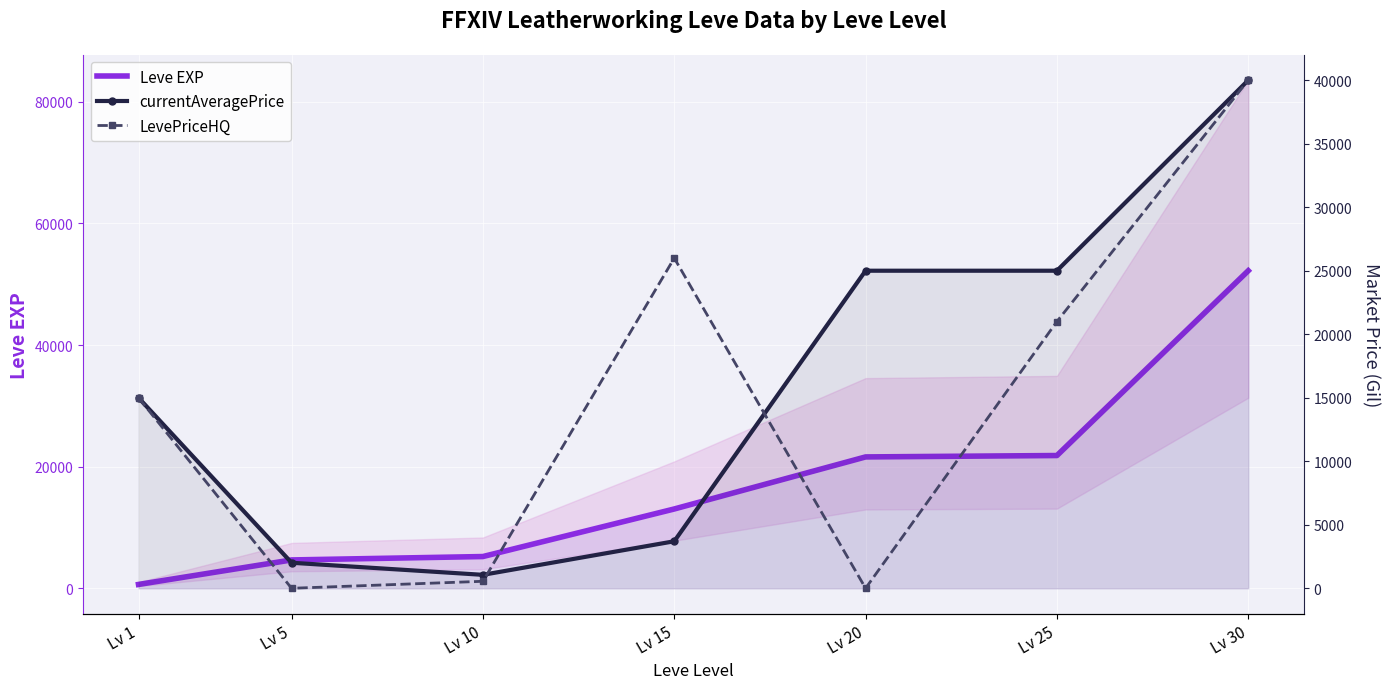

The value of Leve EXP at Lv 15 is 4455. True or false?

False